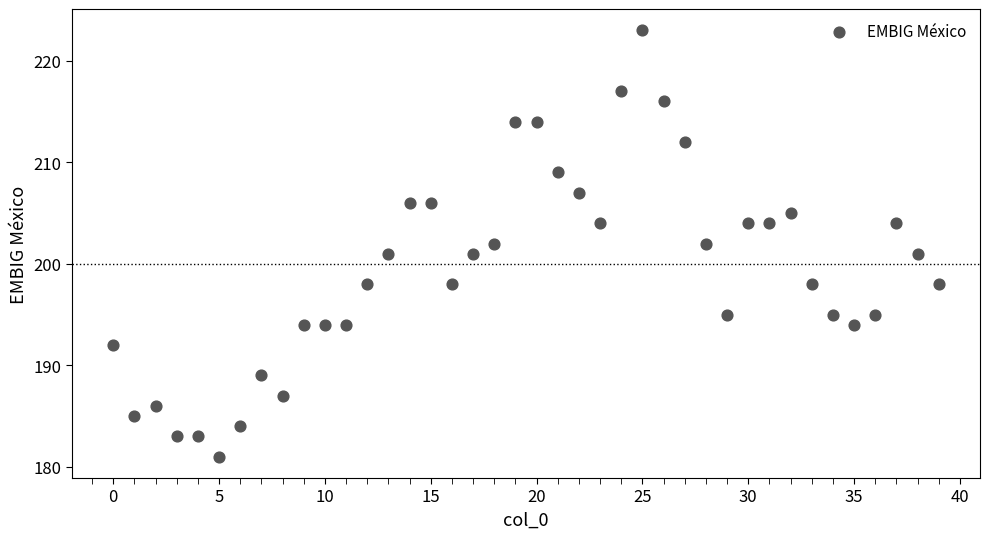

How many points are shown in the scatter plot?

40